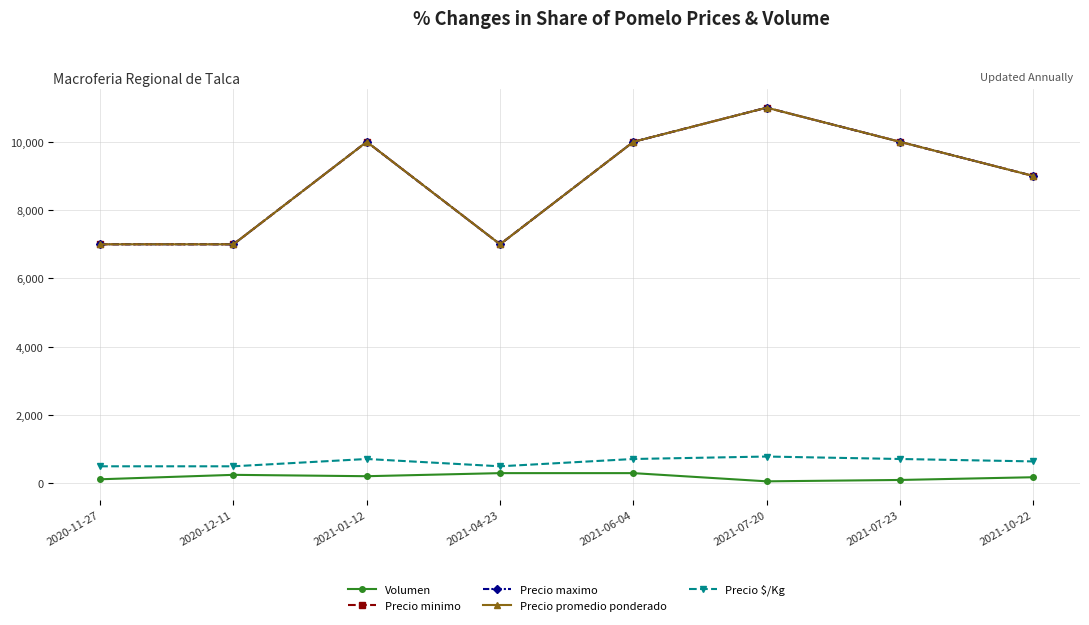

The Precio maximo series shows 11000 at 2021-07-20. True or false?

True